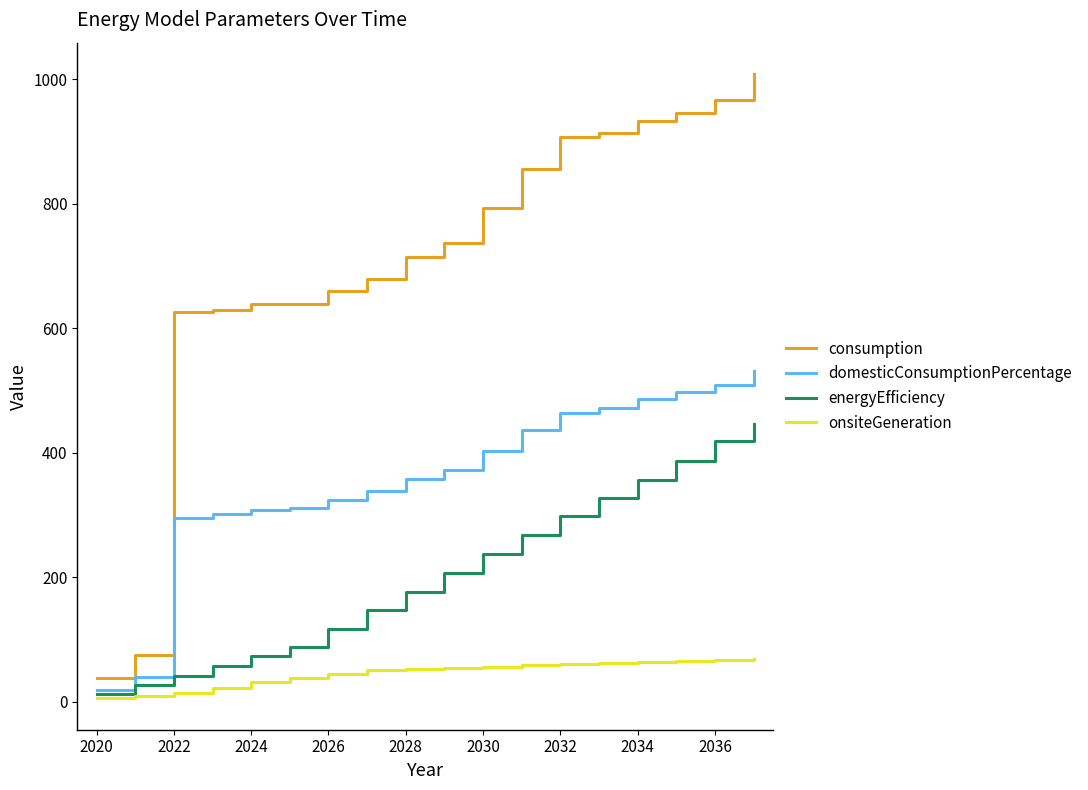

Which series has the largest range (max minus min)?

consumption